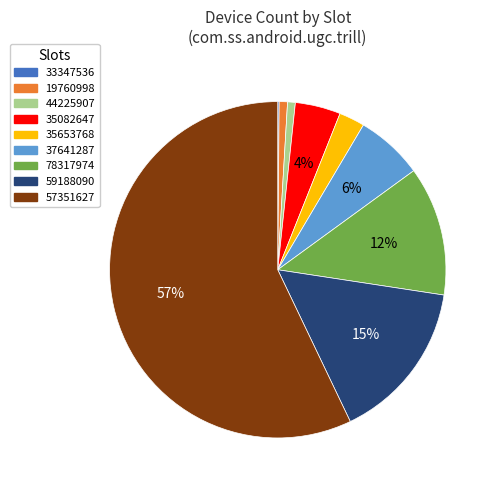

What is the largest slice in the pie chart?

57351627